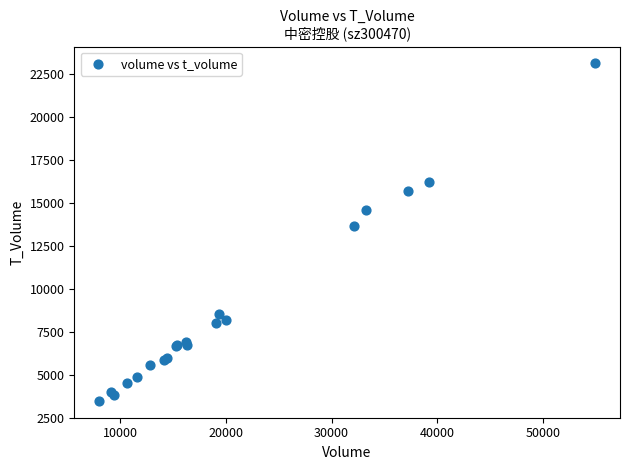

What Y value in the scatter plot is closest to 13309?

13647